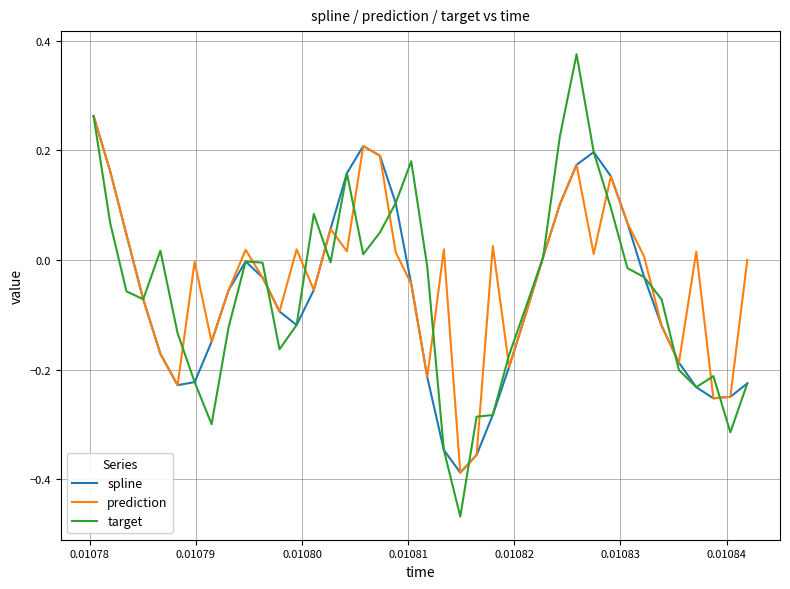

Which series has the widest spread of values?

target